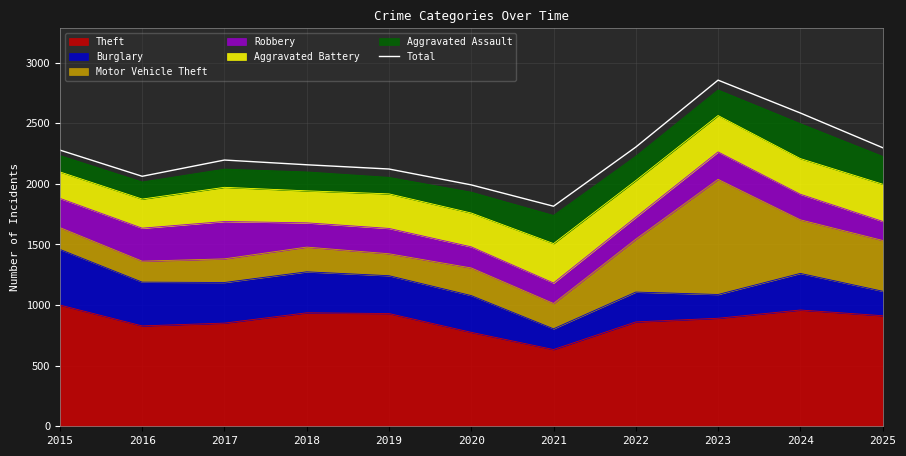

Where does the data first go above 2196?

2015